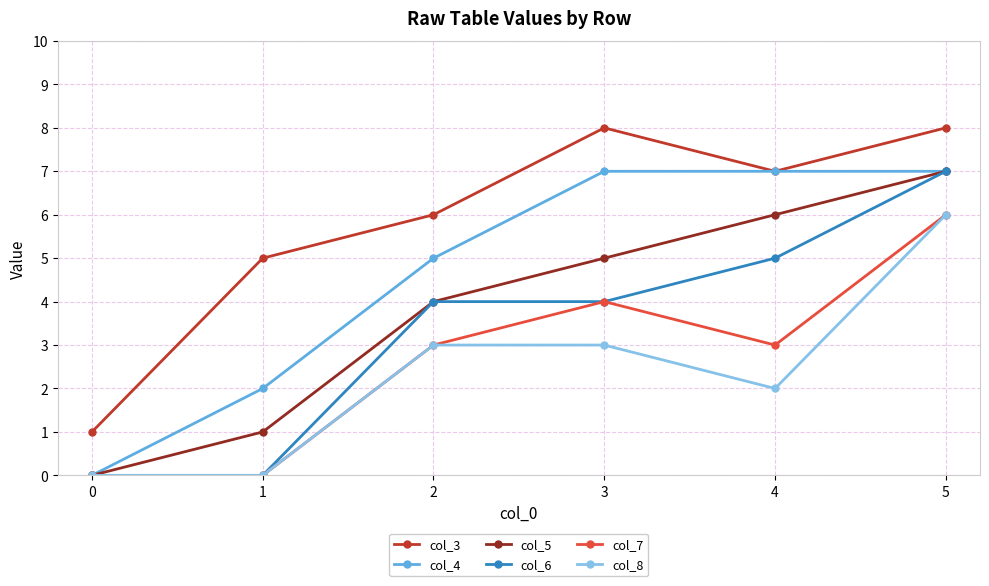

What is the sum of the col_5 values at 1 and 4?

7